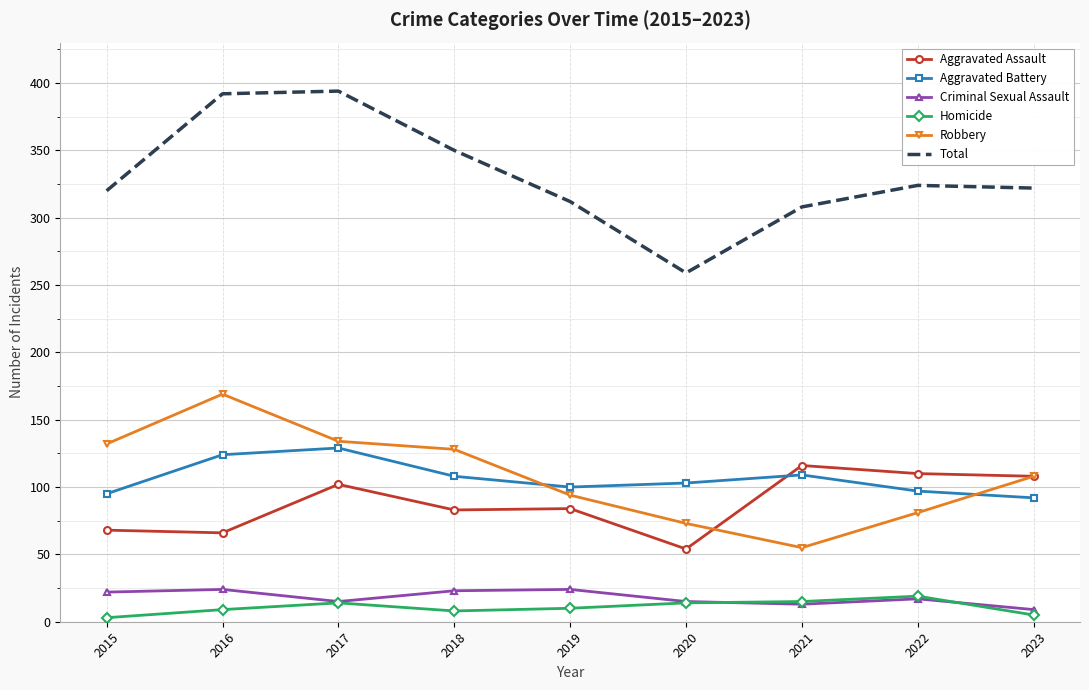

How many values in the Aggravated Assault series are below 84?

4